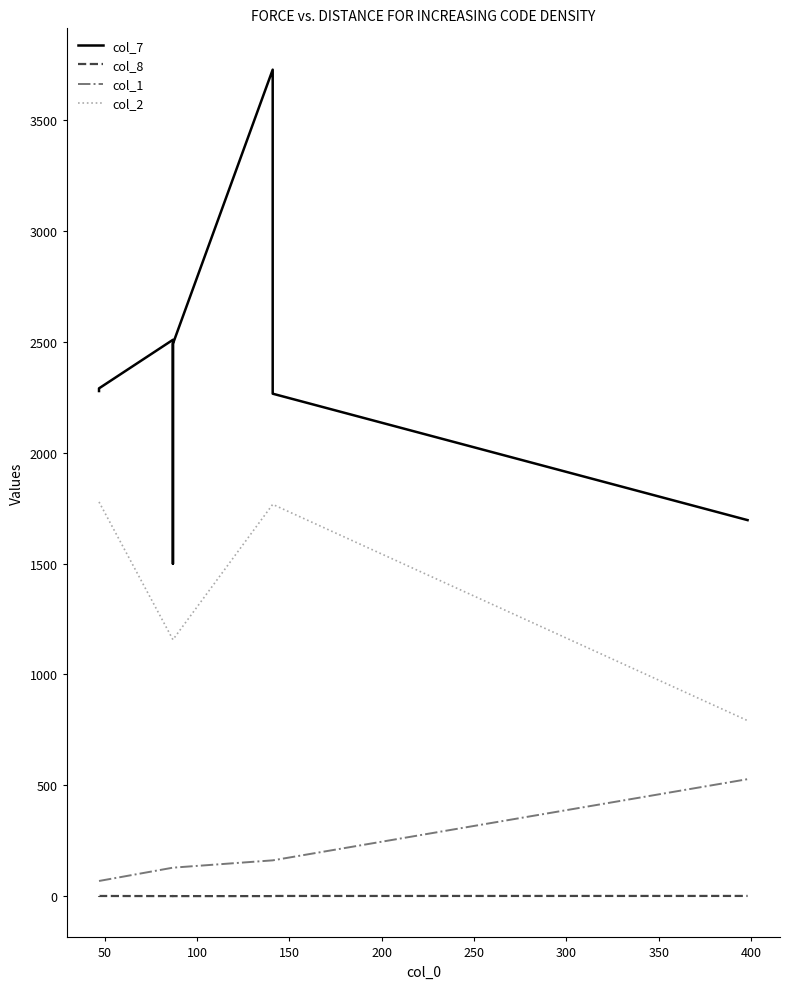

At how many categories does at least one series exceed 2767?

1